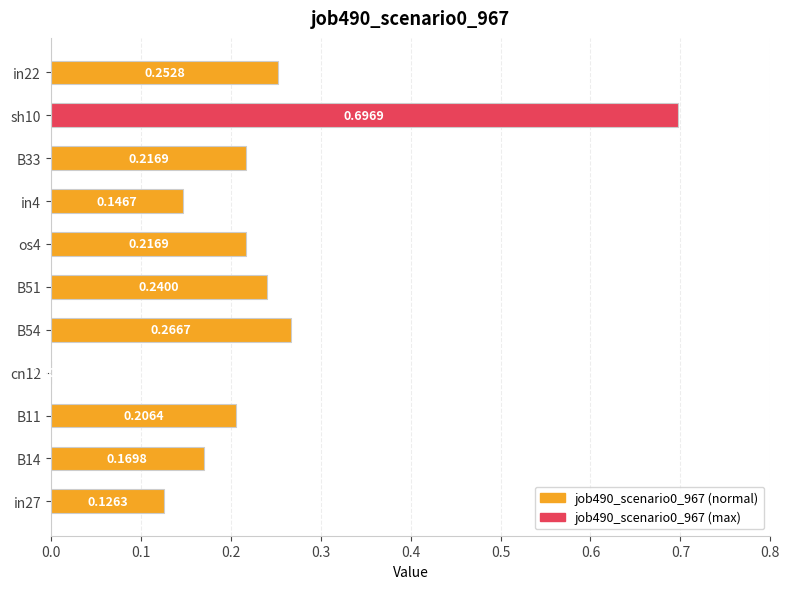

Between B11 and os4, which is larger?

os4